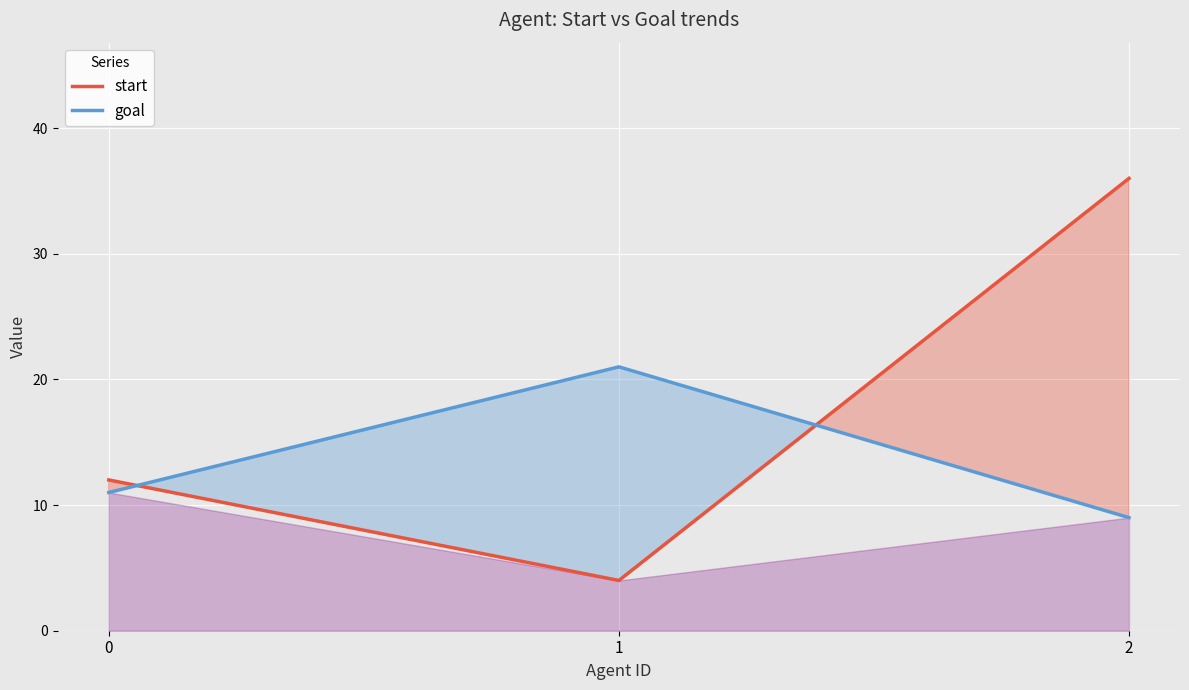

What is the value of the goal point at the 1st from the left?

11